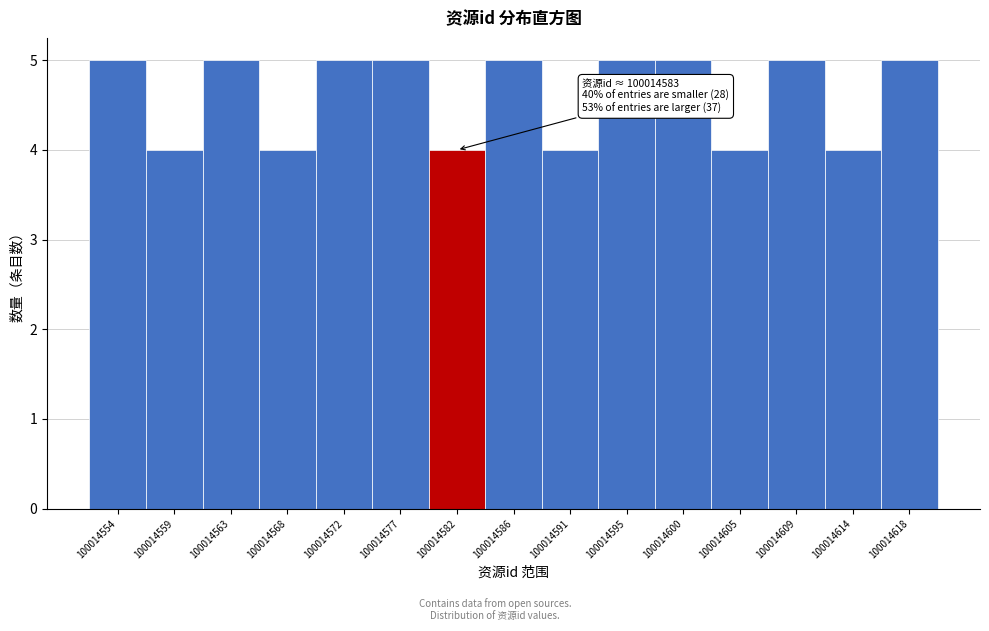

Reading left to right, list all the values displayed in this chart.

100014554=5	100014559=4	100014563=5	100014568=4	100014572=5	100014577=5	100014582=4	100014586=5	100014591=4	100014595=5	100014600=5	100014605=4	100014609=5	100014614=4	100014618=5